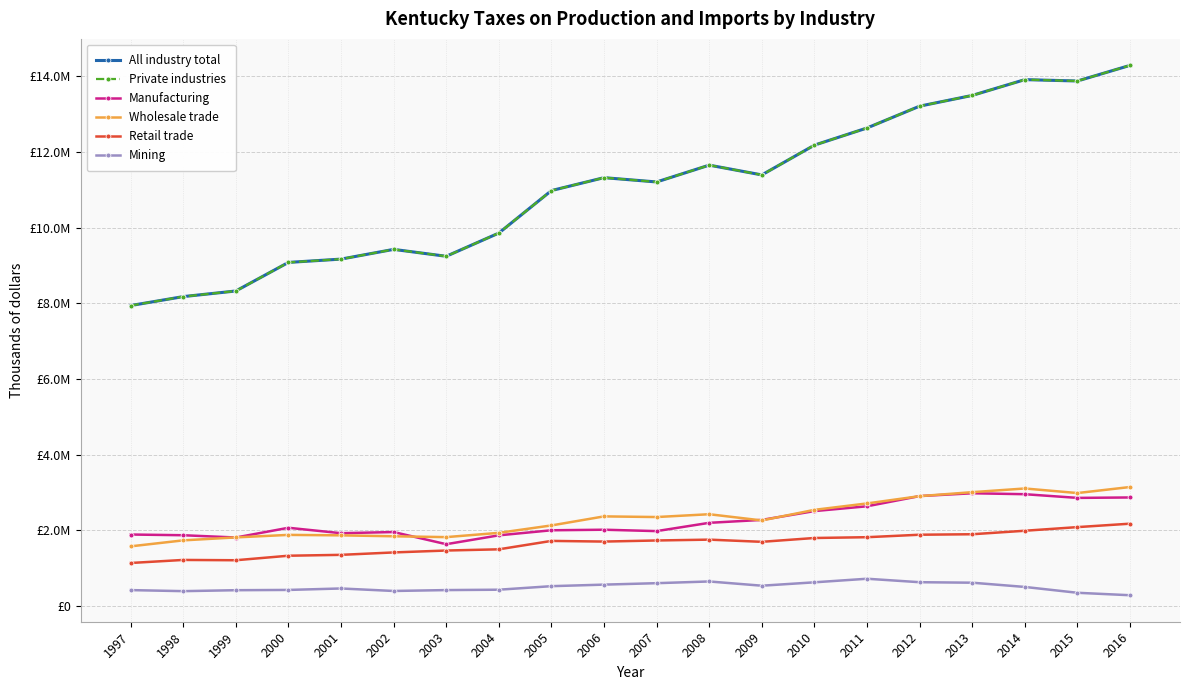

What is the value of the All industry total point at the 4th from the left?

9082736